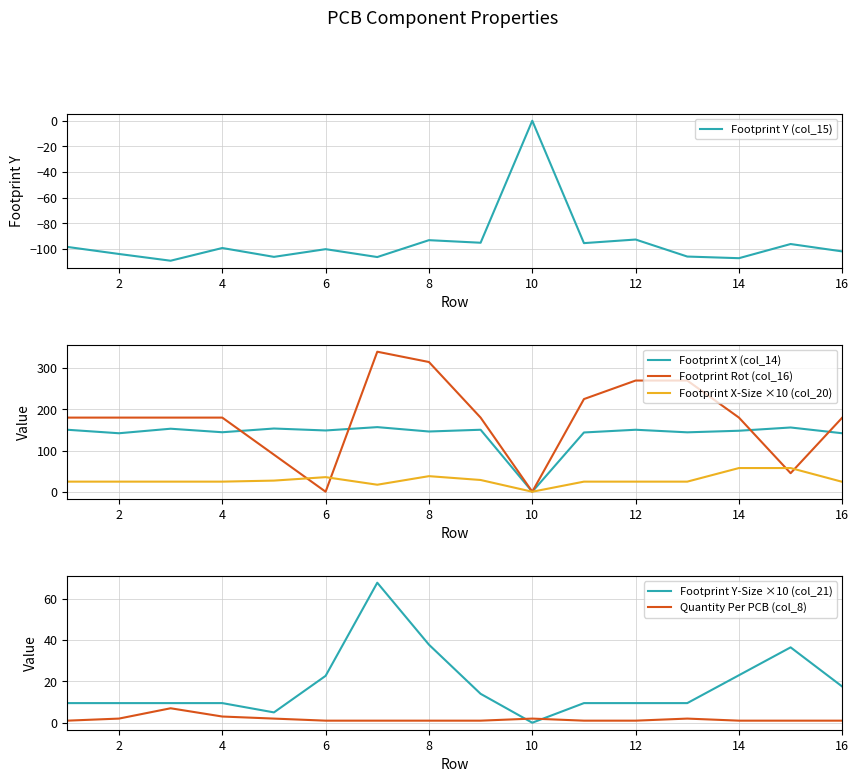

What is the label of the 2nd point from the left?

2